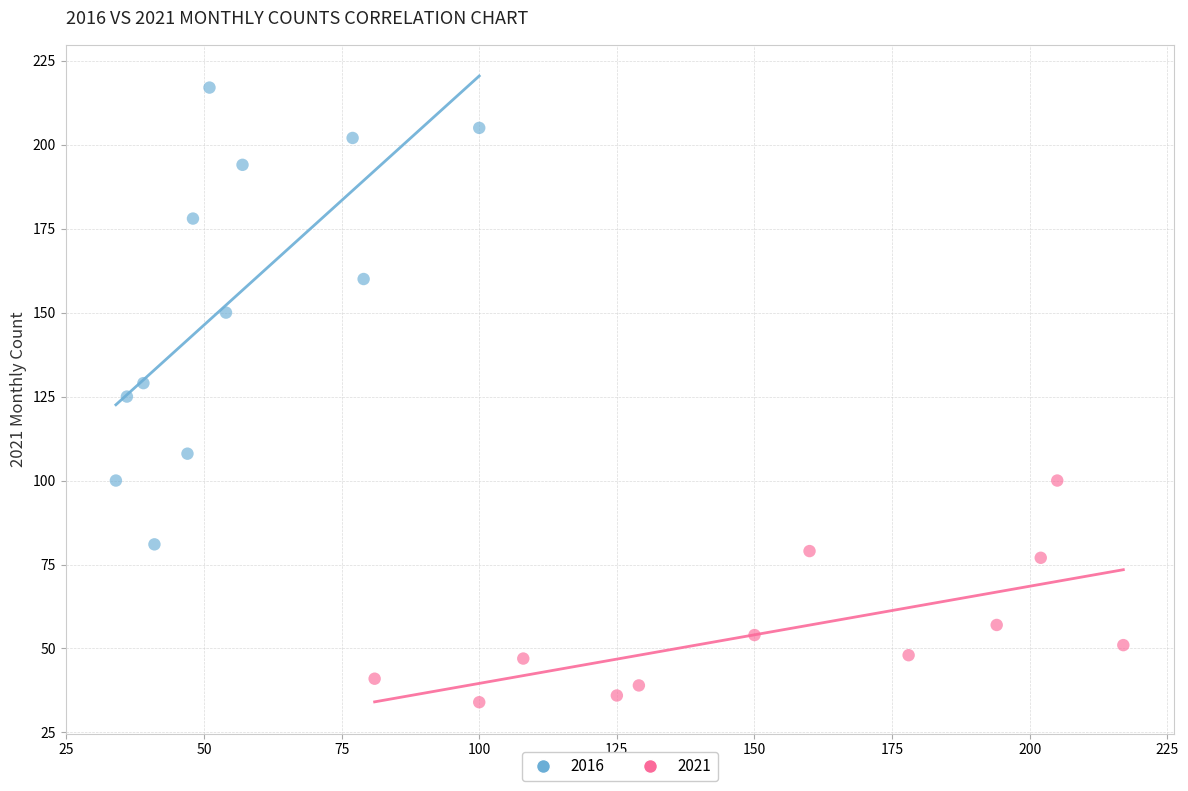

Which series has the widest spread of Y values?

2016